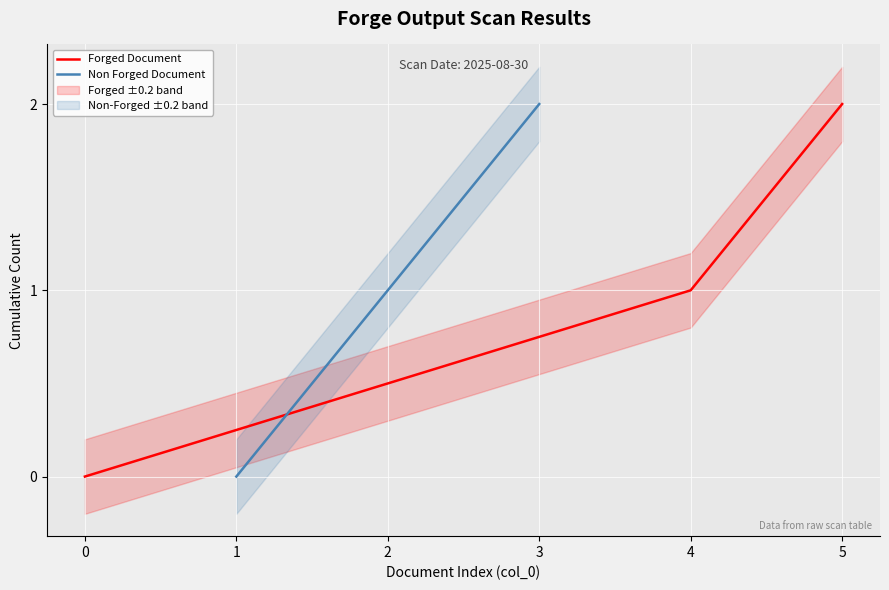

Which series has the largest total across all categories?

Forged Document